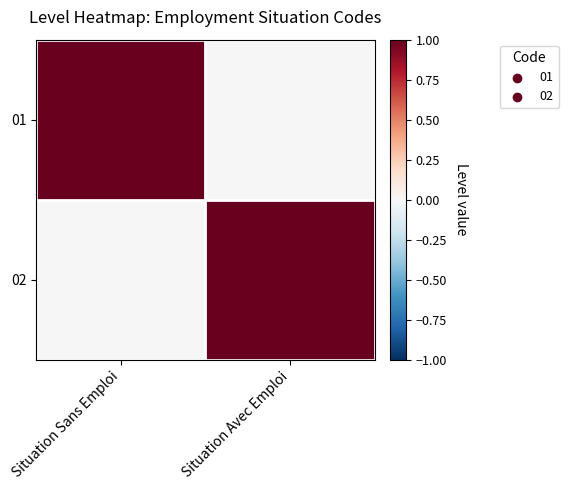

What is the spread (max minus min) of values at Situation Sans Emploi?

1